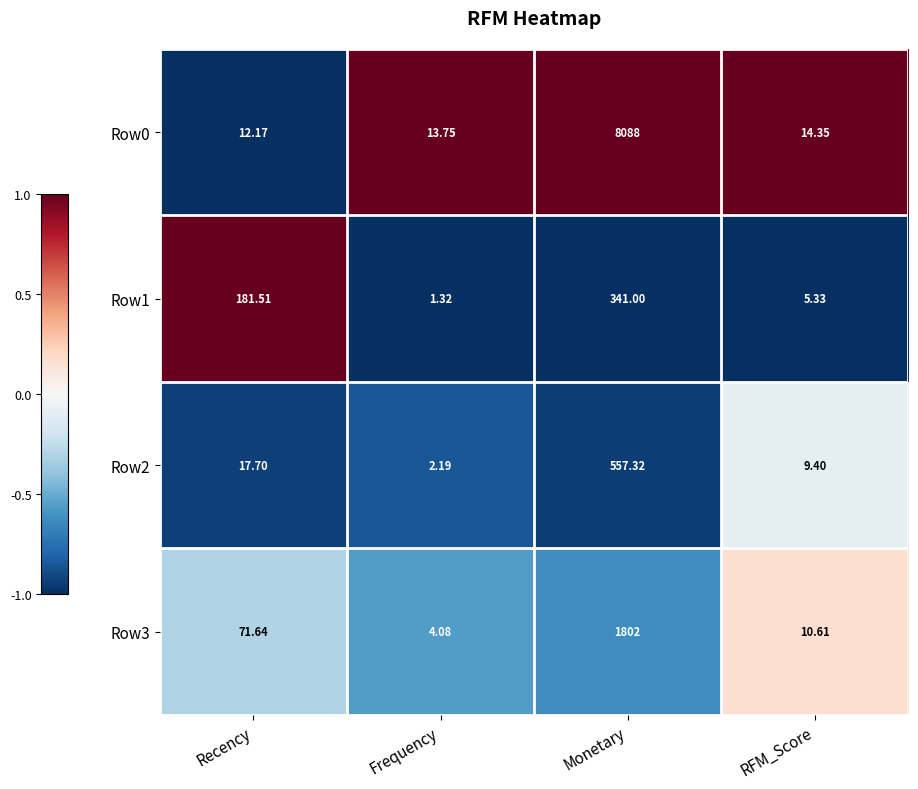

What is the maximum value shown in the chart?

8088.0